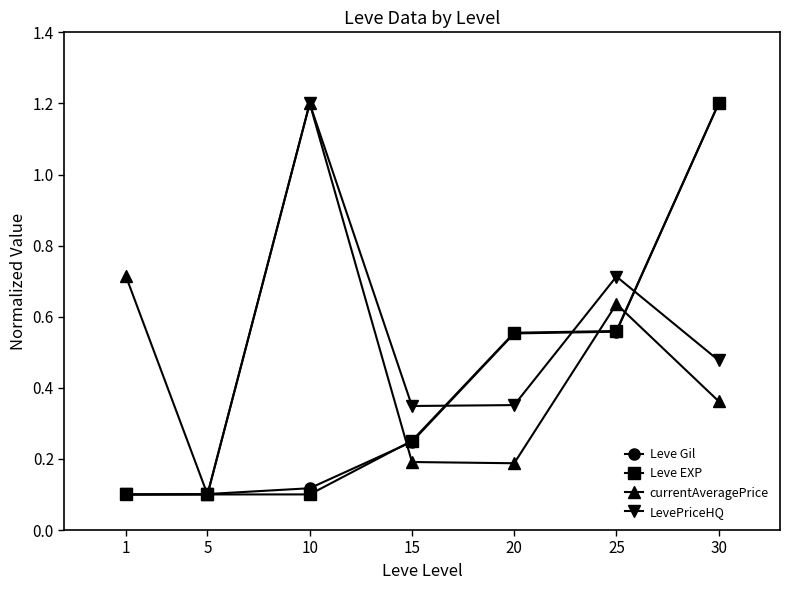

Between 20 and 30, which series saw the biggest shift?

Leve Gil